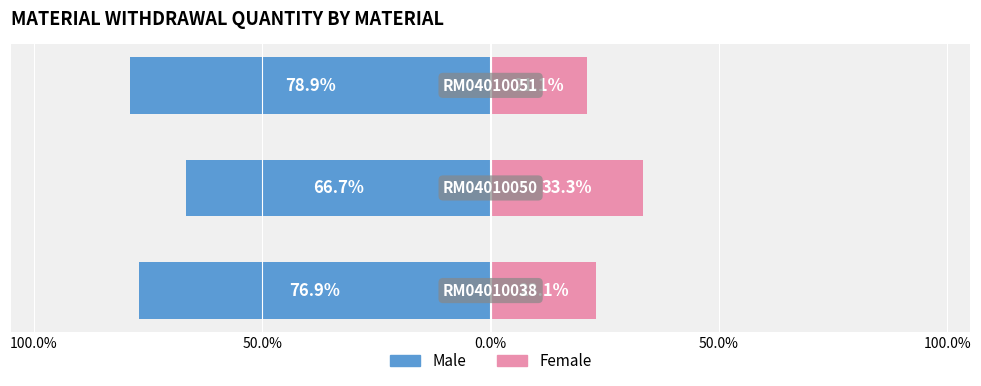

The value of Male at 0.0% is -78.9. True or false?

True